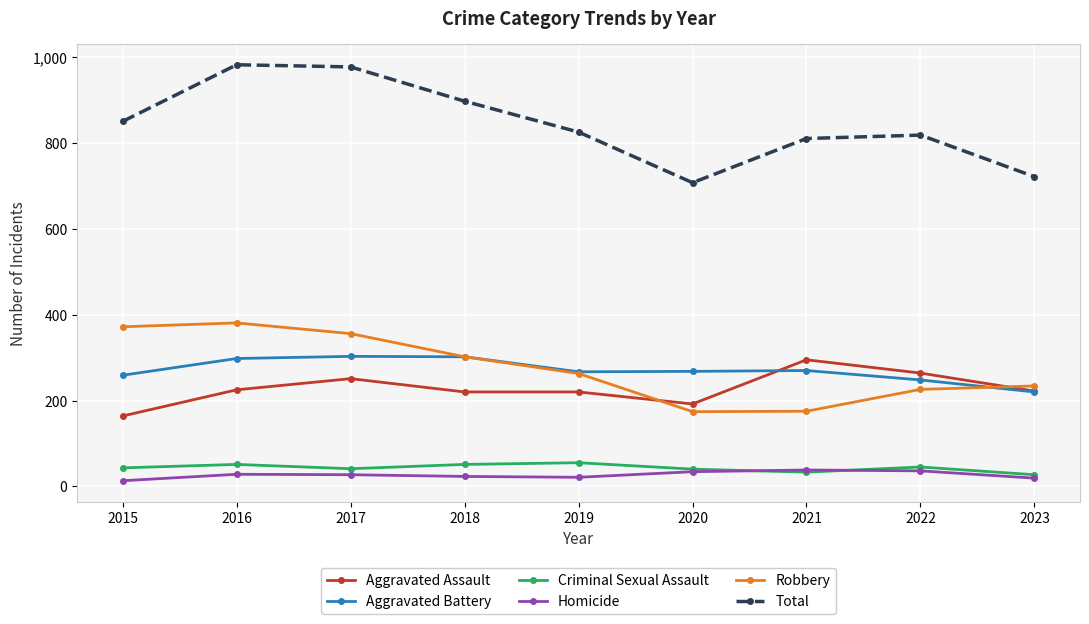

Which series has the widest spread of values?

Total